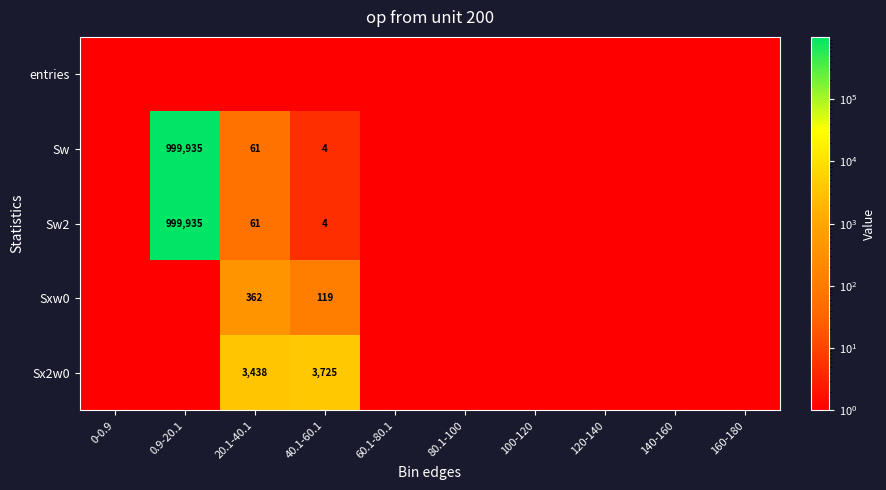

Is it true that Sx2w0 equals 3438 at 20.1-40.1?

True